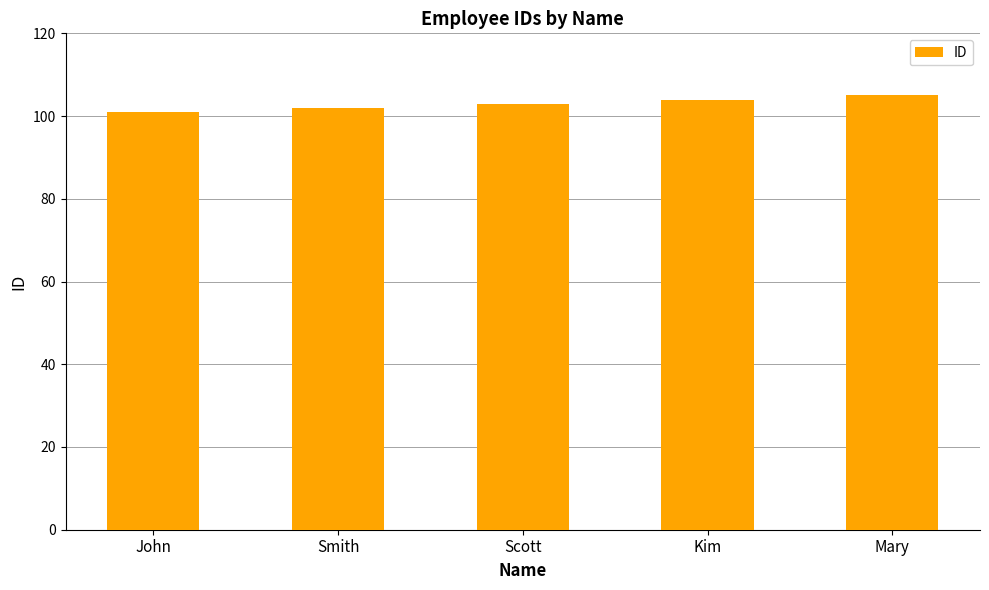

Which has a higher value, John or Mary?

Mary